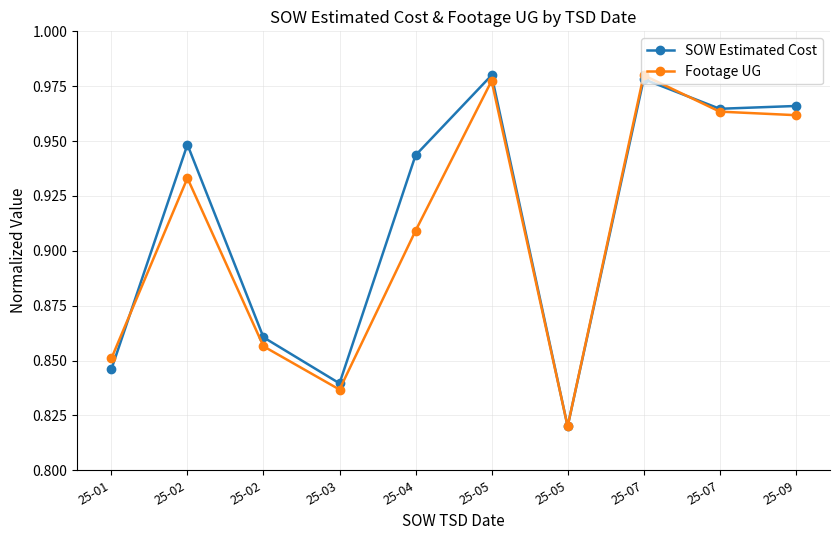

What is the value of the Footage UG point at the 2nd from the left?

0.9